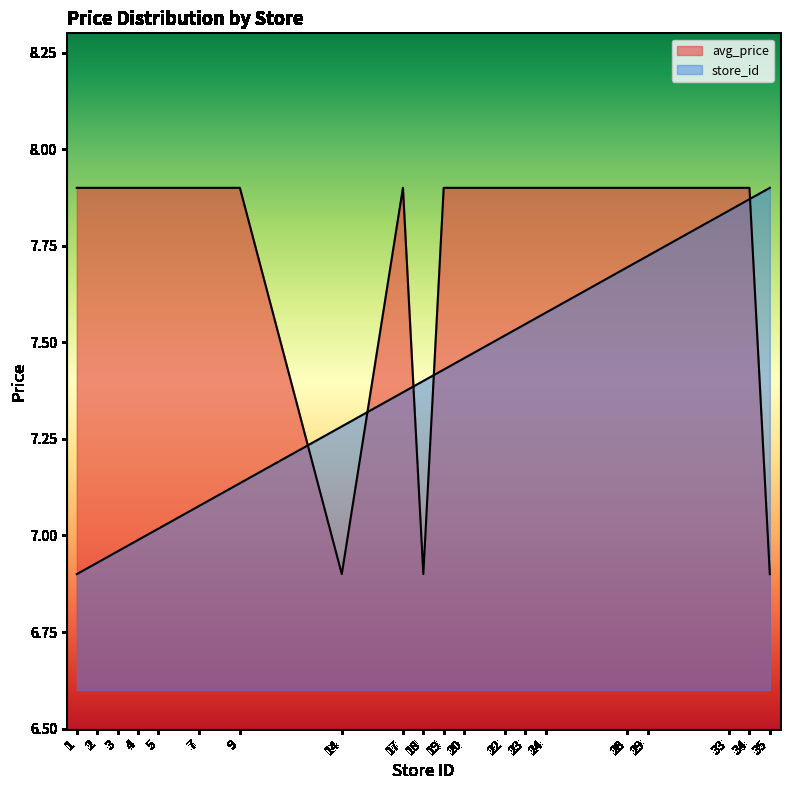

At which category does avg_price reach its first local peak?

17